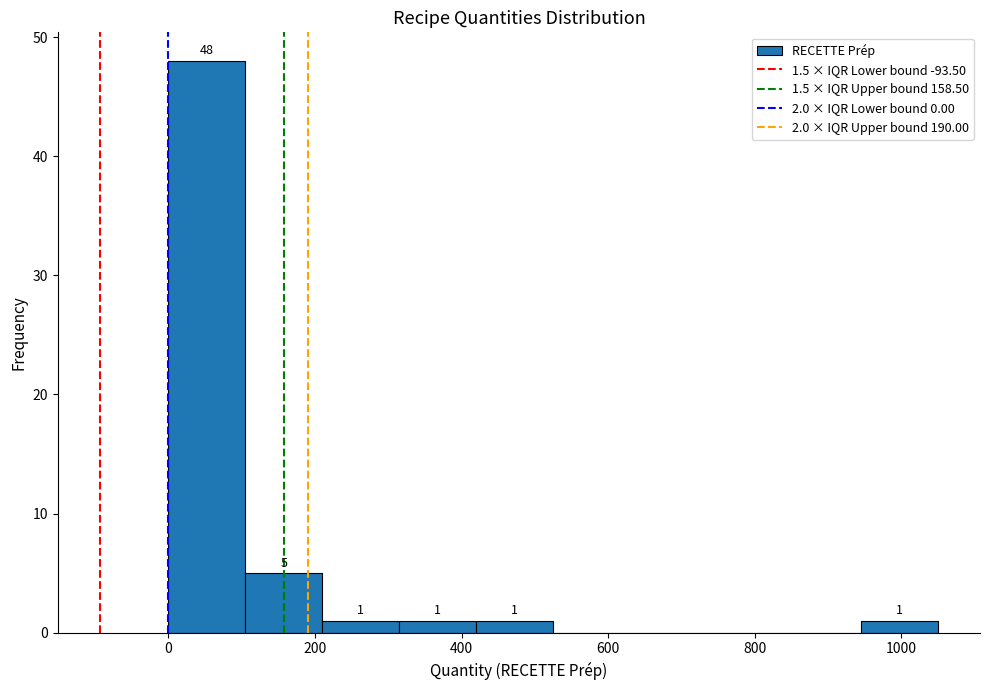

Which range on the x-axis has the tallest bar?

0 to 100